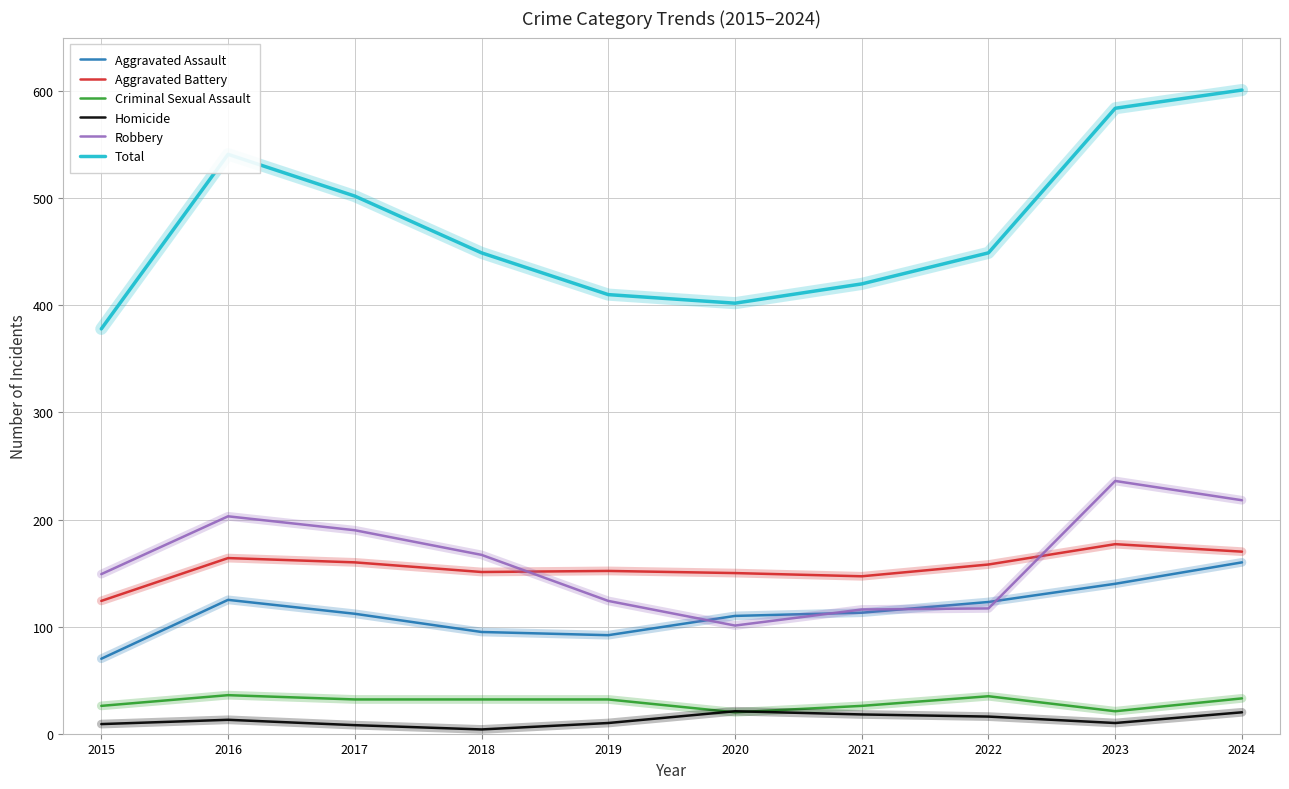

How many lines are shown in the chart?

6